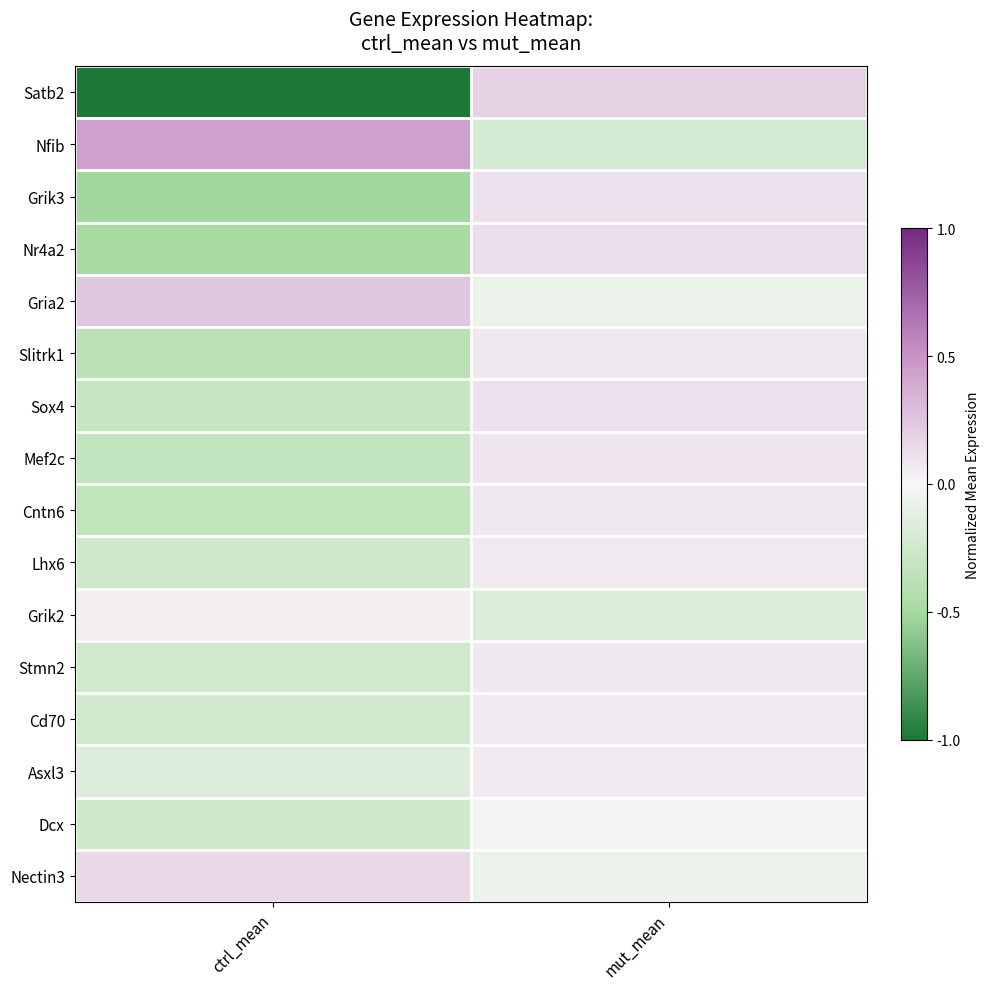

Rank the series by their maximum value, from lowest to highest.

Dcx, Grik2, Asxl3, Cd70, Lhx6, Slitrk1, Stmn2, Cntn6, Mef2c, Sox4, Grik3, Nr4a2, Nectin3, Satb2, Gria2, Nfib